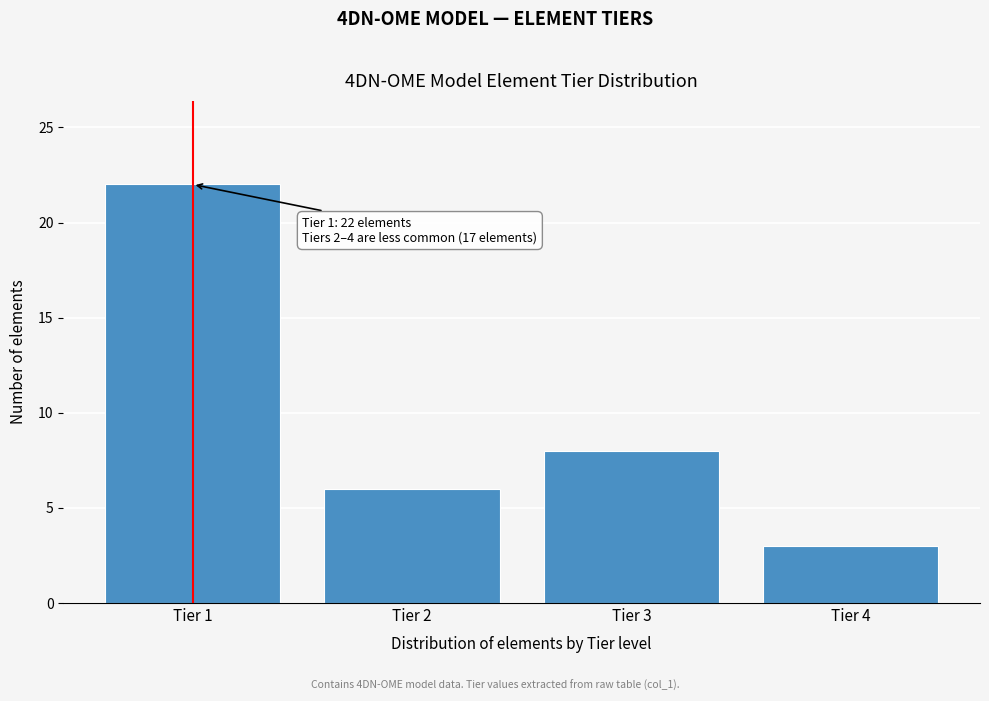

Reading left to right, transcribe all the data shown in this chart.

22	6	8	3